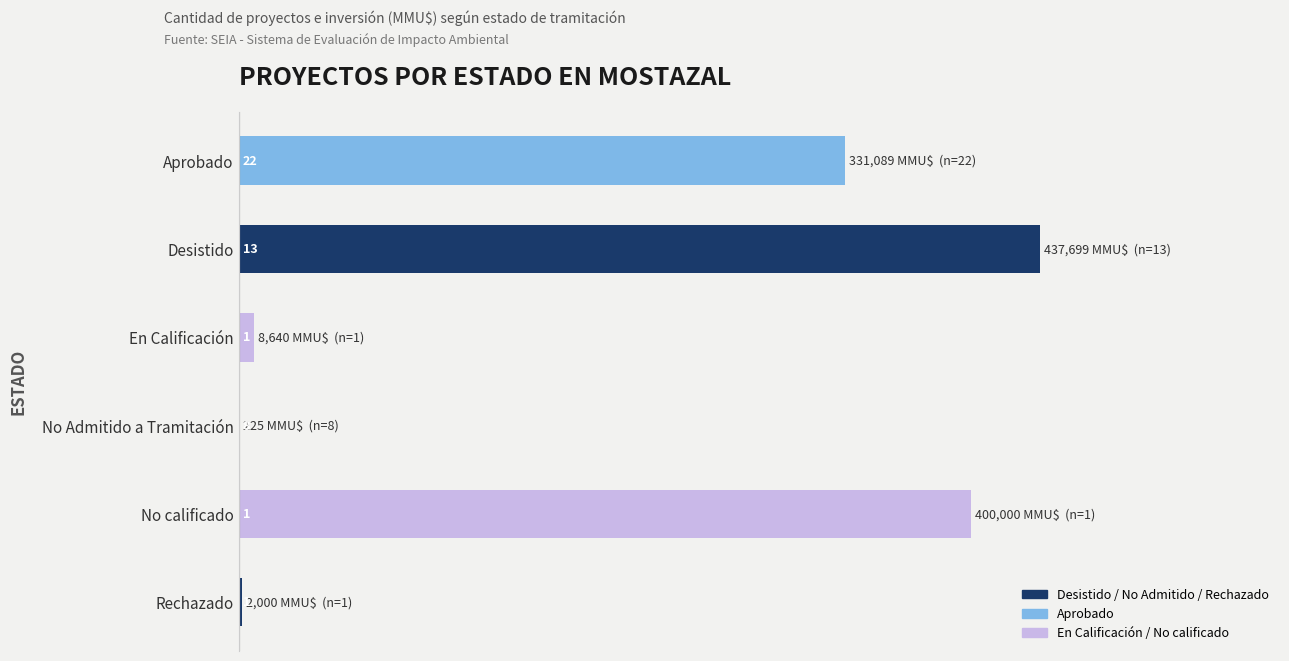

Are the bars horizontal?

Yes